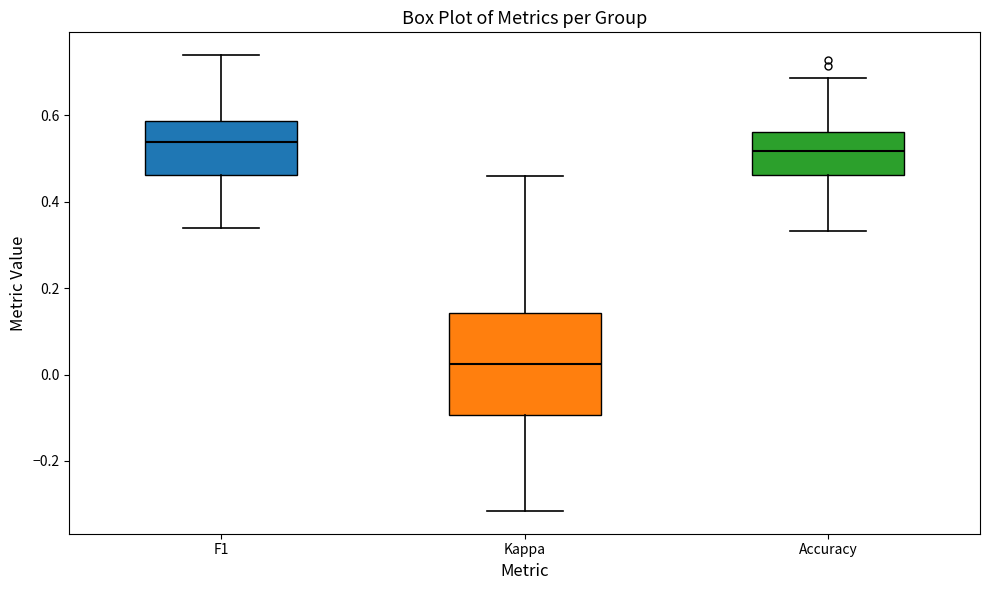

Reading left to right, transcribe this box plot: for each box, give where its median line is, the range the box spans, and where its two whiskers end, as read against the y-axis. The values are not printed on the chart, so give them approximately, as read against the axis.

F1: median 0.54, box 0.46 to 0.58, whiskers 0.34 to 0.74
Kappa: median 0.02, box -0.10 to 0.14, whiskers -0.32 to 0.46
Accuracy: median 0.52, box 0.46 to 0.56, whiskers 0.34 to 0.68